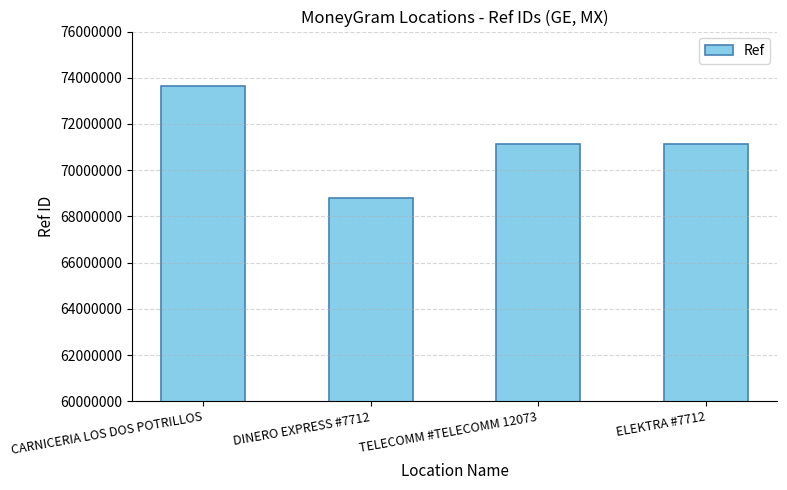

Read the value at DINERO EXPRESS #7712, to the nearest 50.

68813600